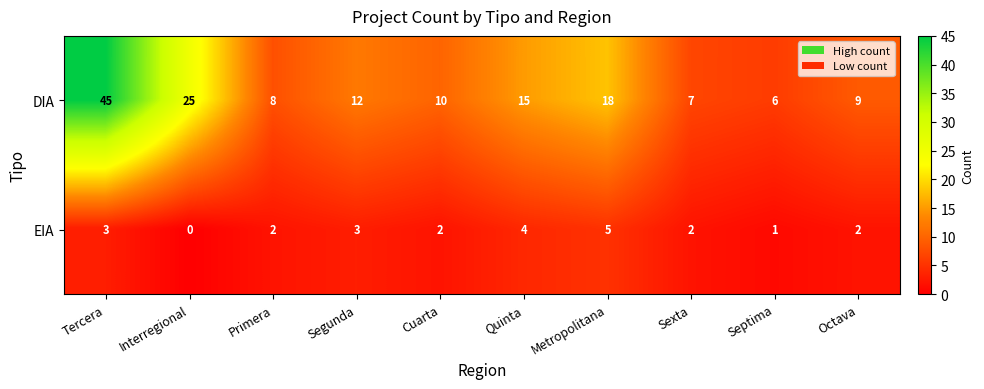

Which series has the largest total across all categories?

DIA